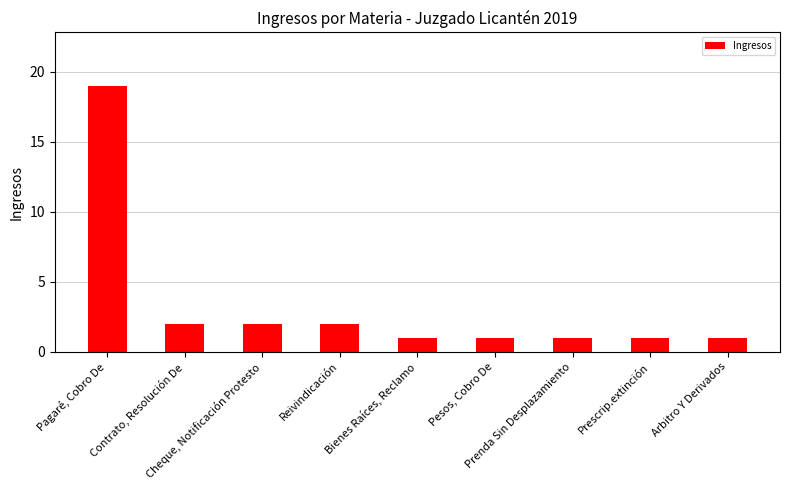

What is the label of the 2nd bar from the left?

Contrato, Resolución De